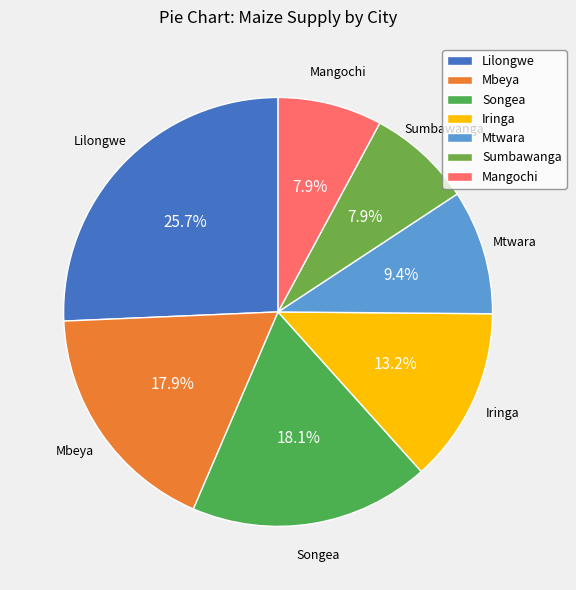

The Mbeya slice represents 18% of the pie. True or false?

True